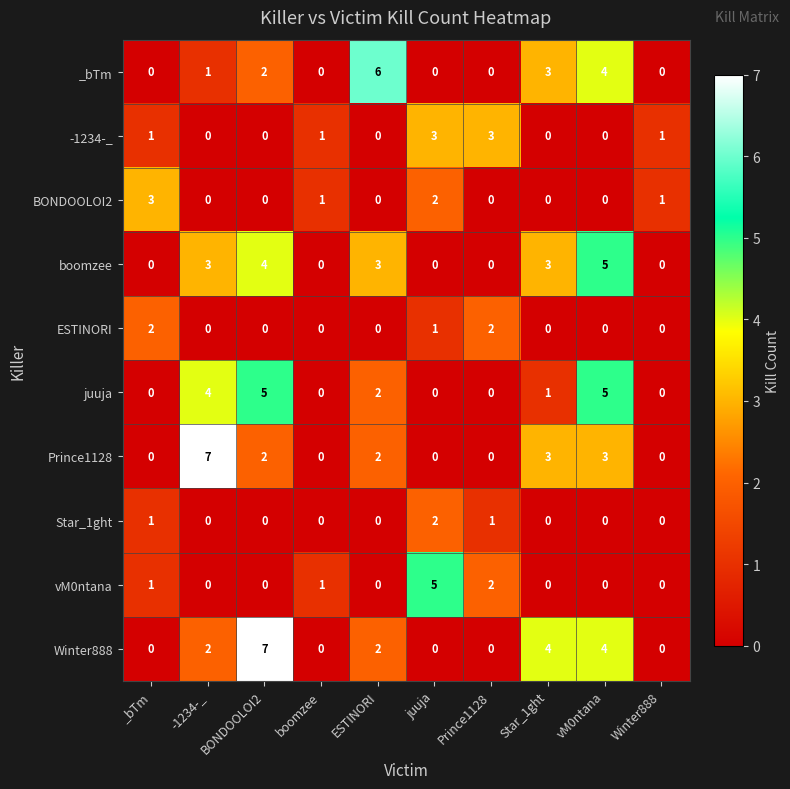

What is the highest value of the vM0ntana series?

5